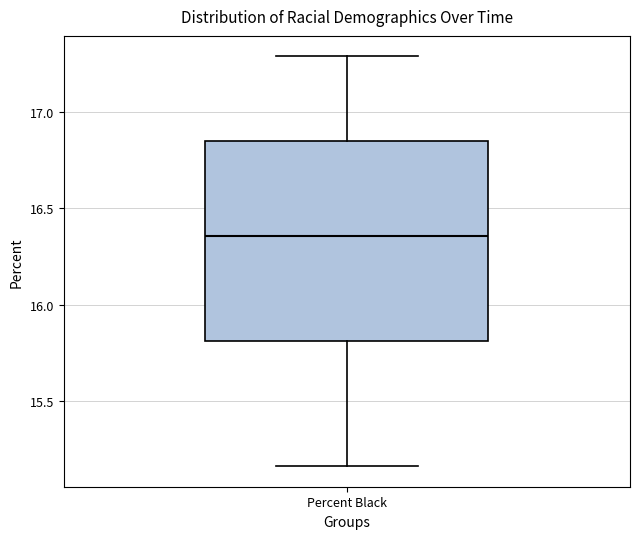

Where does the upper whisker of the box for Percent Black end on the y-axis? The values are not printed on the chart, so give them approximately, as read against the axis.

17.30